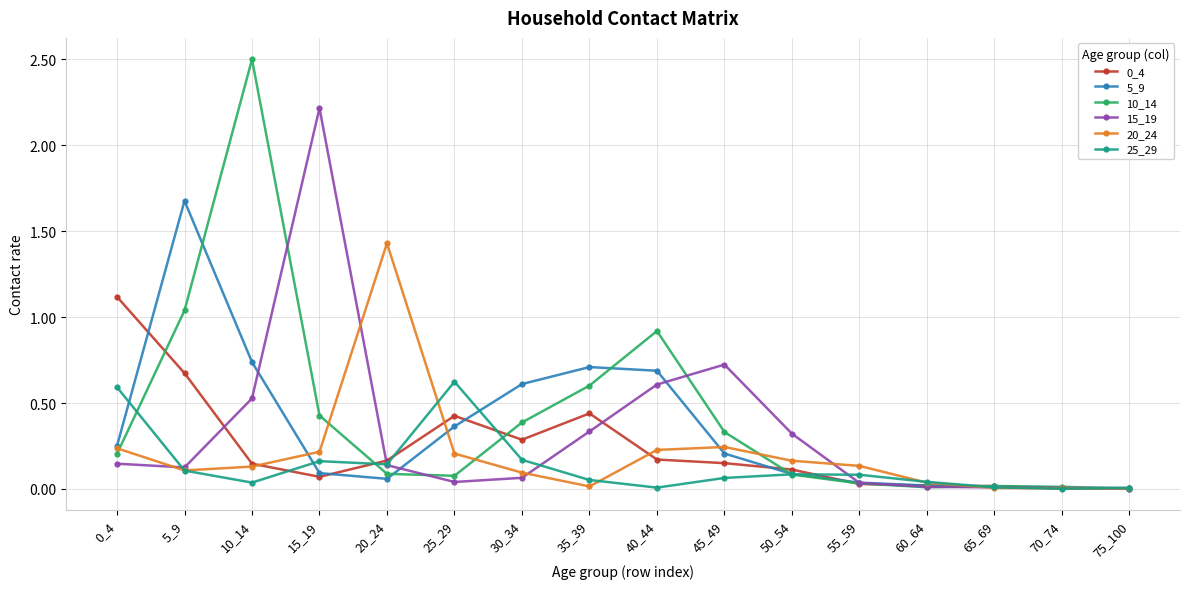

Is the value of 25_29 at 25_29 greater than the value of 10_14 at 60_64?

Yes